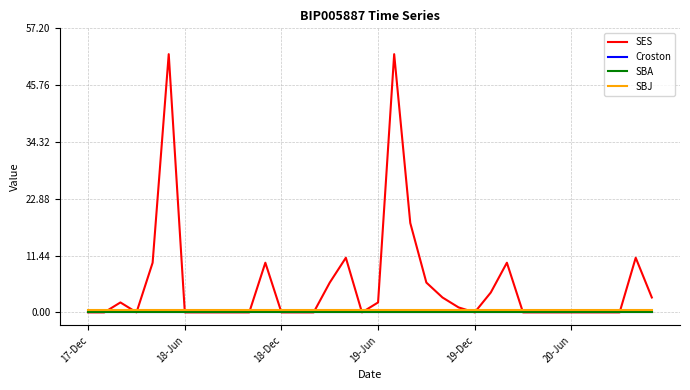

True or false: SBA and SBJ cross at least once.

False